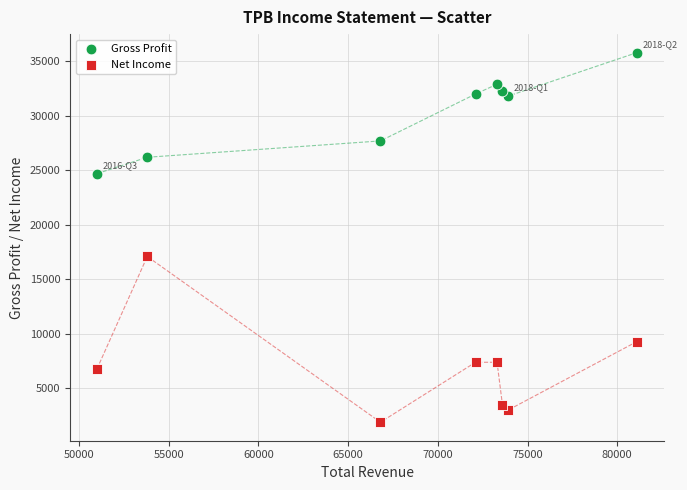

Which series reaches the maximum Y coordinate?

Gross Profit